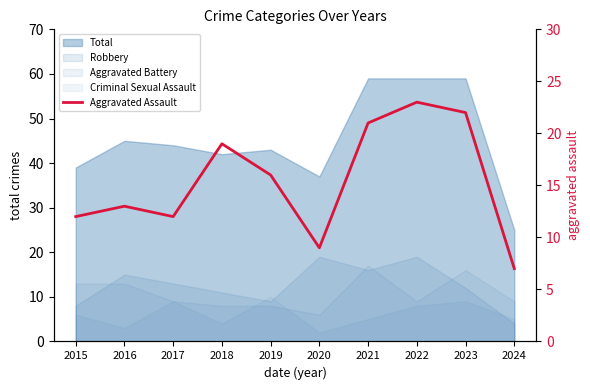

Does the chart have visible grid lines?

No